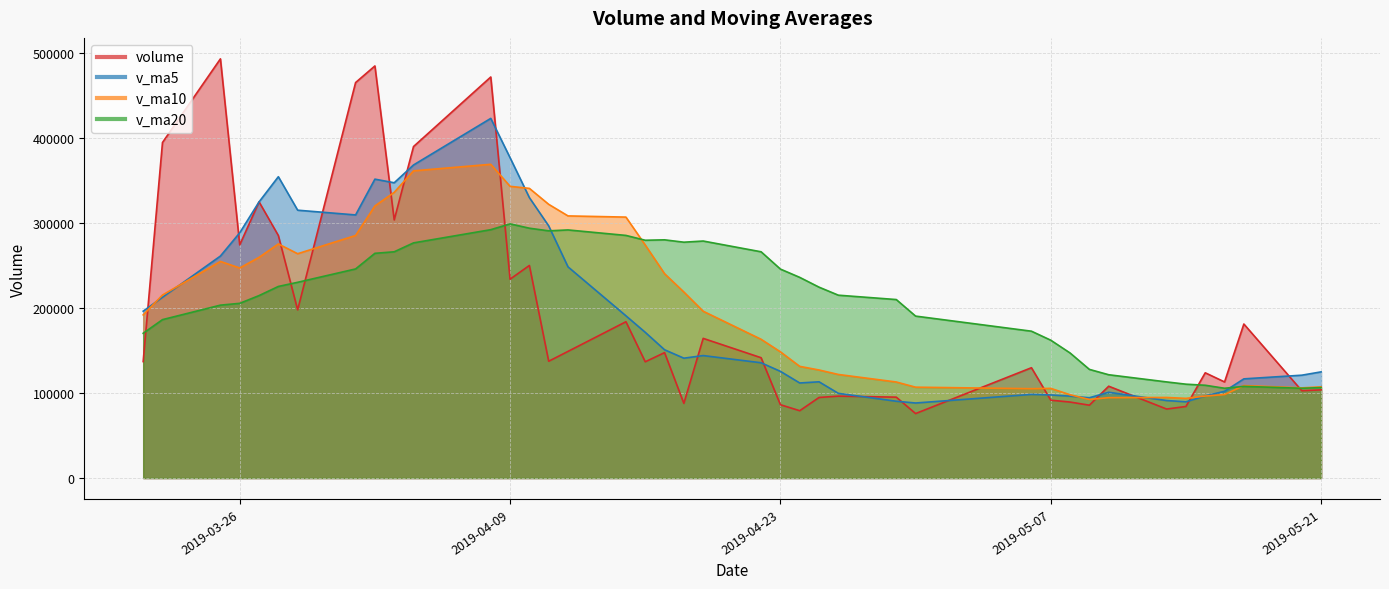

After their last crossing, which series has the higher values: volume or v_ma5?

v_ma5